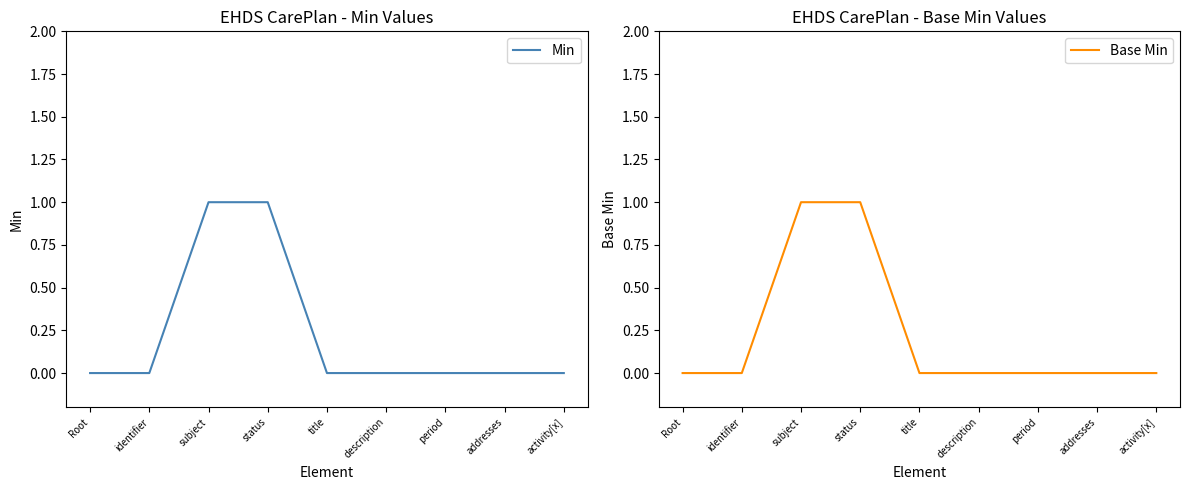

What is the difference between the second highest and second lowest values in the Base Min series?

1